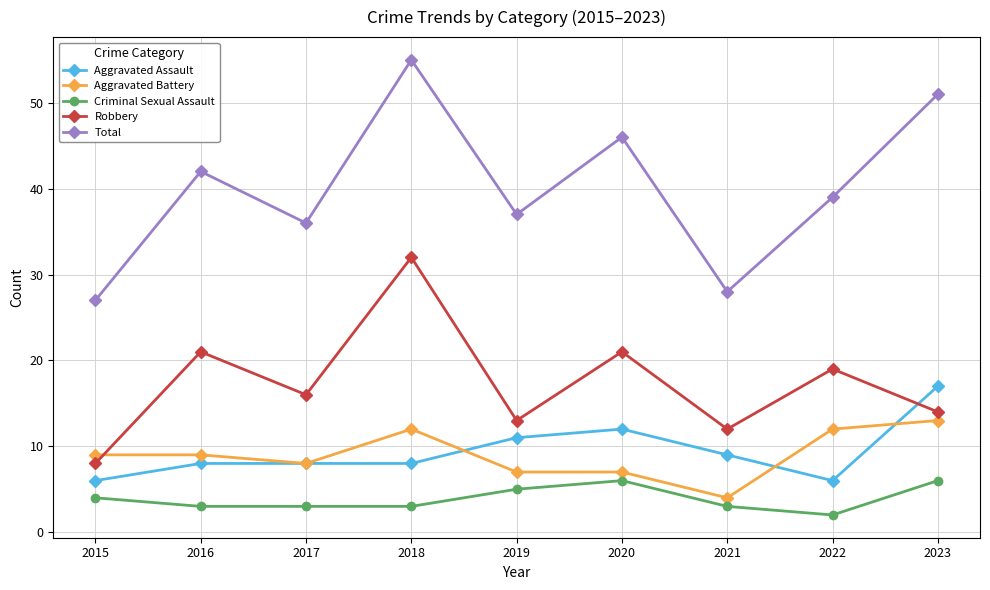

What is the difference between the maximum and minimum values in the Total series?

28